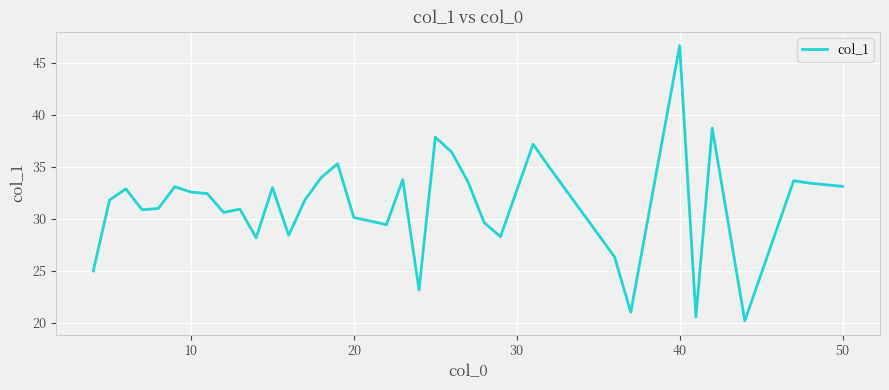

What is the maximum value shown in the chart?

46.7